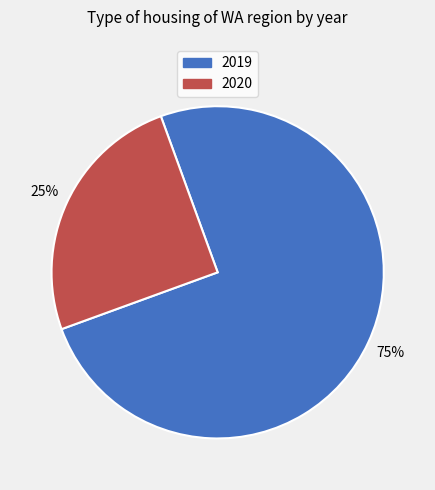

Rank the categories by value from highest to lowest.

2019, 2020